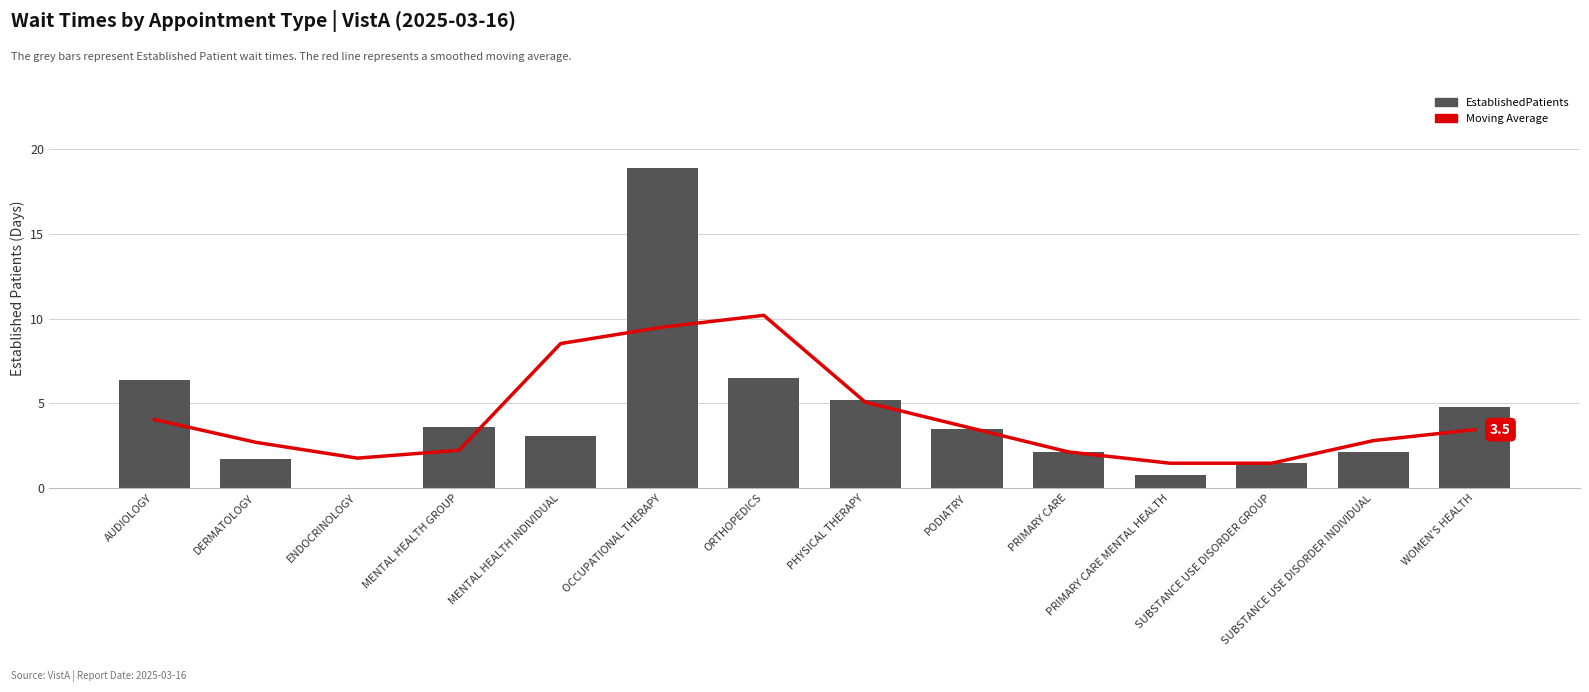

What position from the left is MENTAL HEALTH INDIVIDUAL?

5